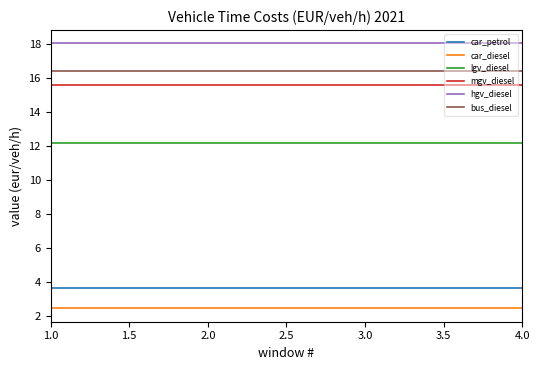

Reading right to left, extract all data points from this chart.

car_petrol: 3.6	3.6
car_diesel: 2.4	2.4
lgv_diesel: 12.1	12.1
mgv_diesel: 15.6	15.6
hgv_diesel: 18.0	18.0
bus_diesel: 16.4	16.4